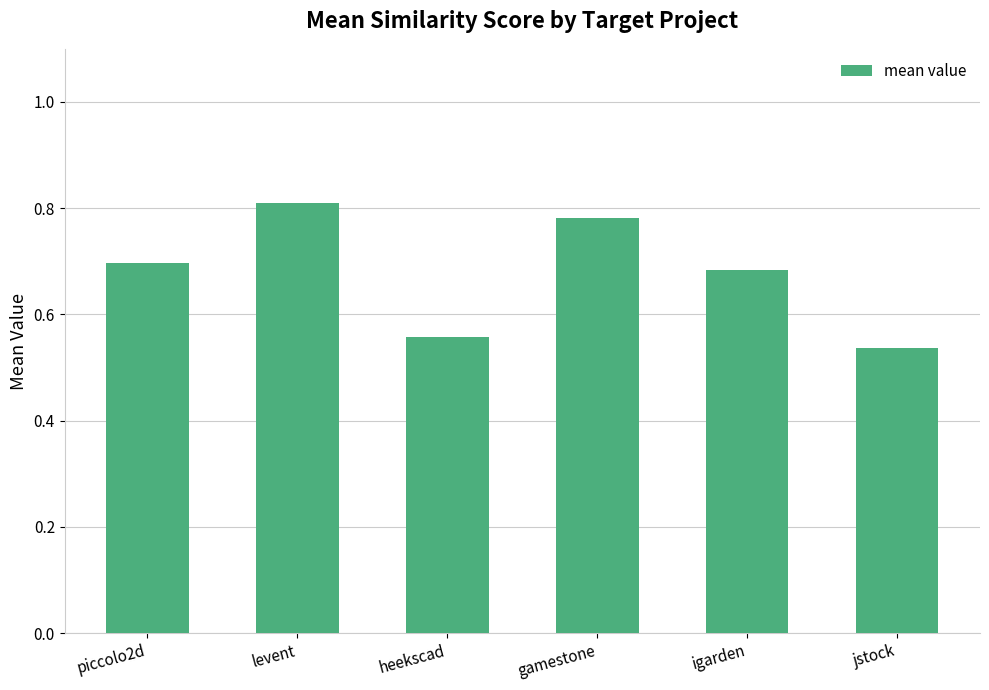

Count the values in the range 0 to 1.

6